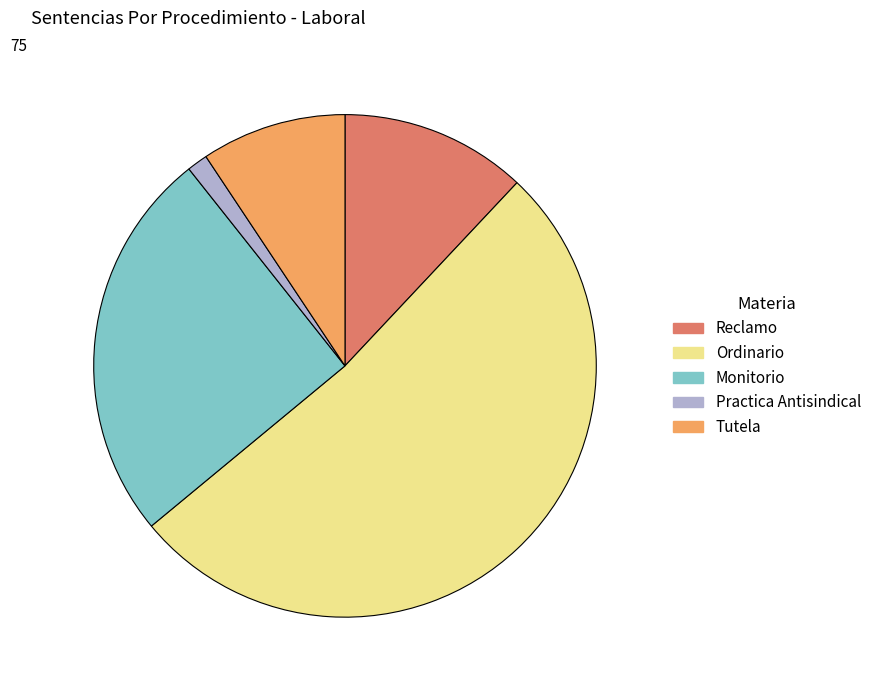

Rank the categories by value from lowest to highest.

Practica Antisindical, Tutela, Reclamo, Monitorio, Ordinario